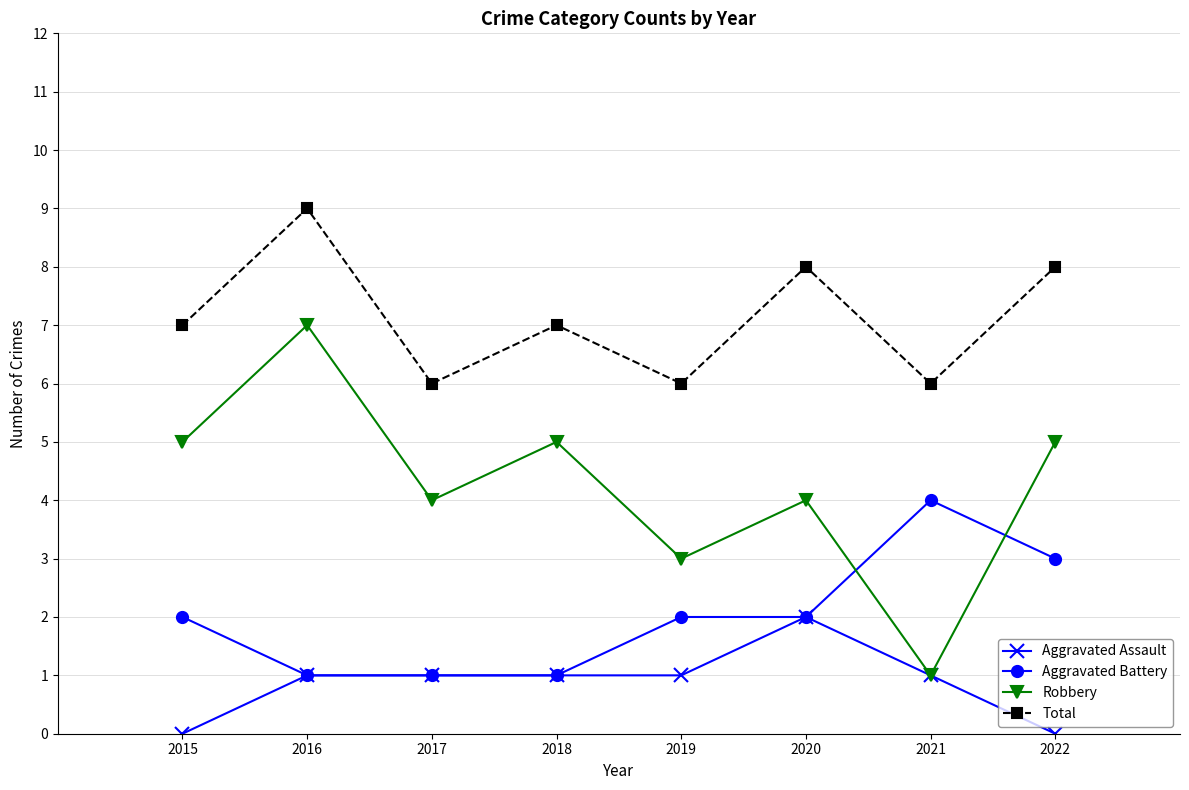

Reading right to left, list all the values displayed in this chart.

Aggravated Assault: 0	1	2	1	1	1	1	0
Aggravated Battery: 3	4	2	2	1	1	1	2
Robbery: 5	1	4	3	5	4	7	5
Total: 8	6	8	6	7	6	9	7